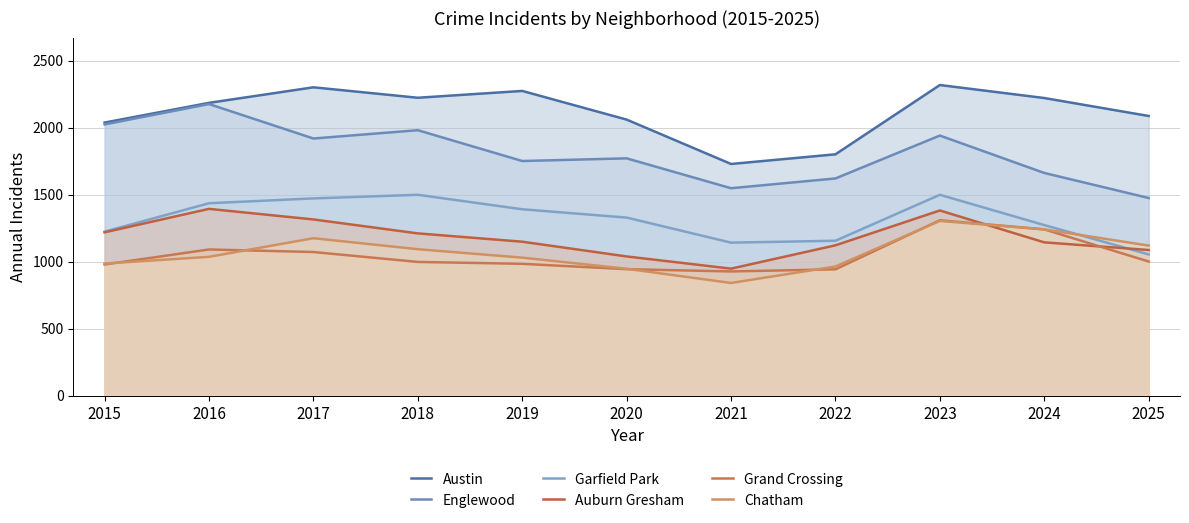

Which series has the widest spread of values?

Englewood